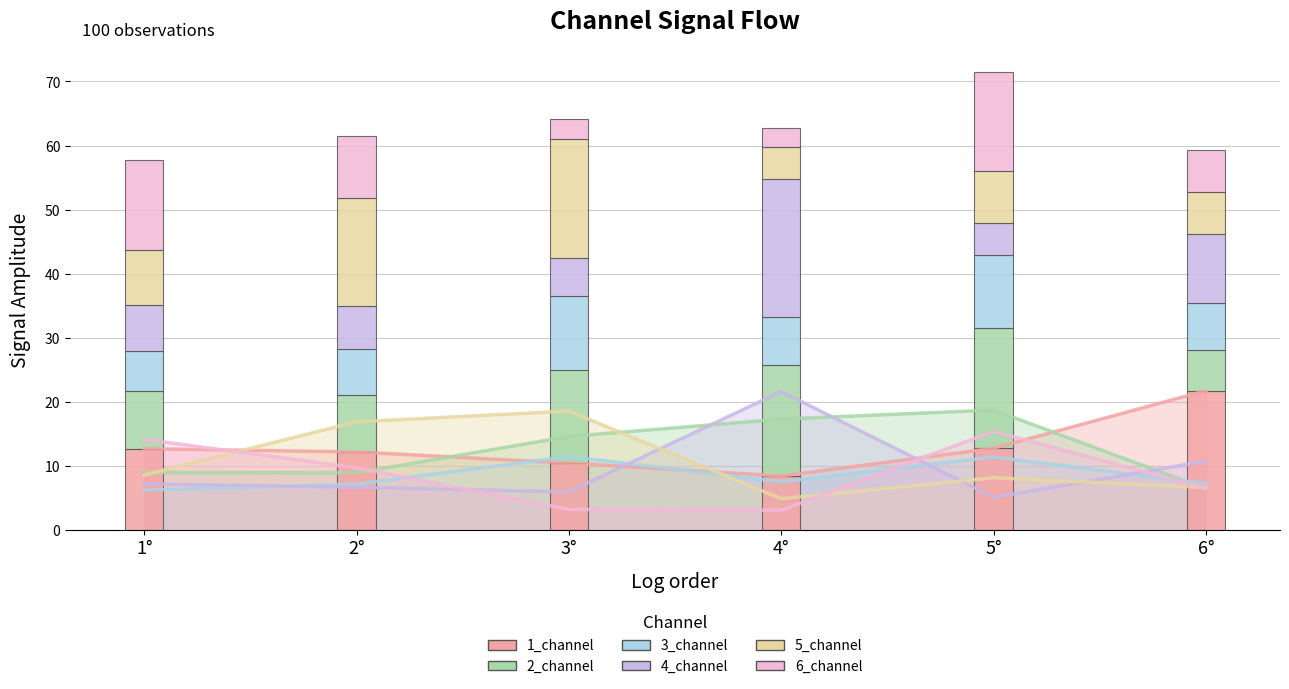

What is the label of the 2nd bar from the left?

2°